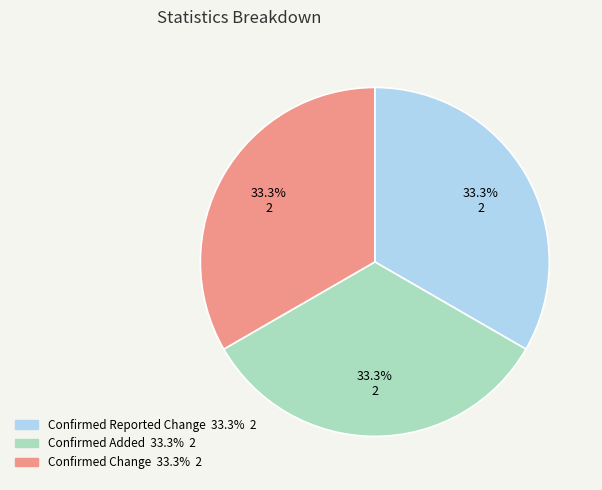

Is there a majority slice in this chart?

No